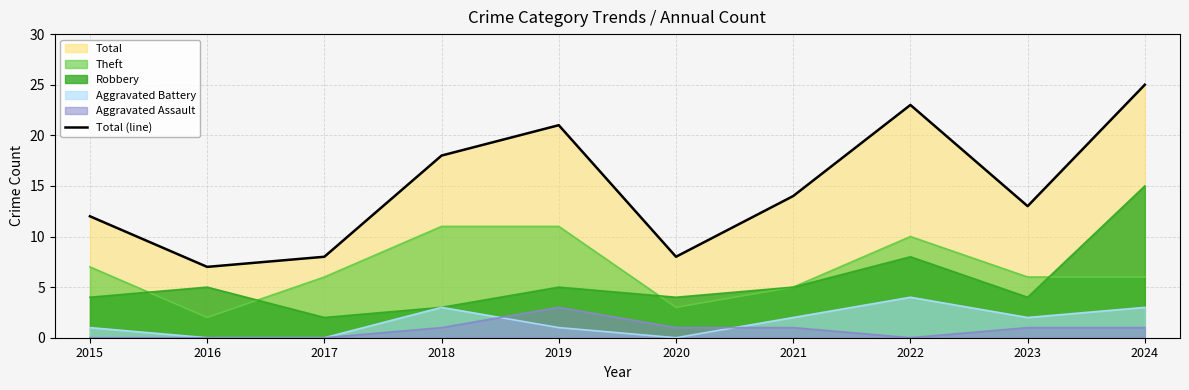

Approximately how many times larger is the value at 2015 compared to 2016?

1.7